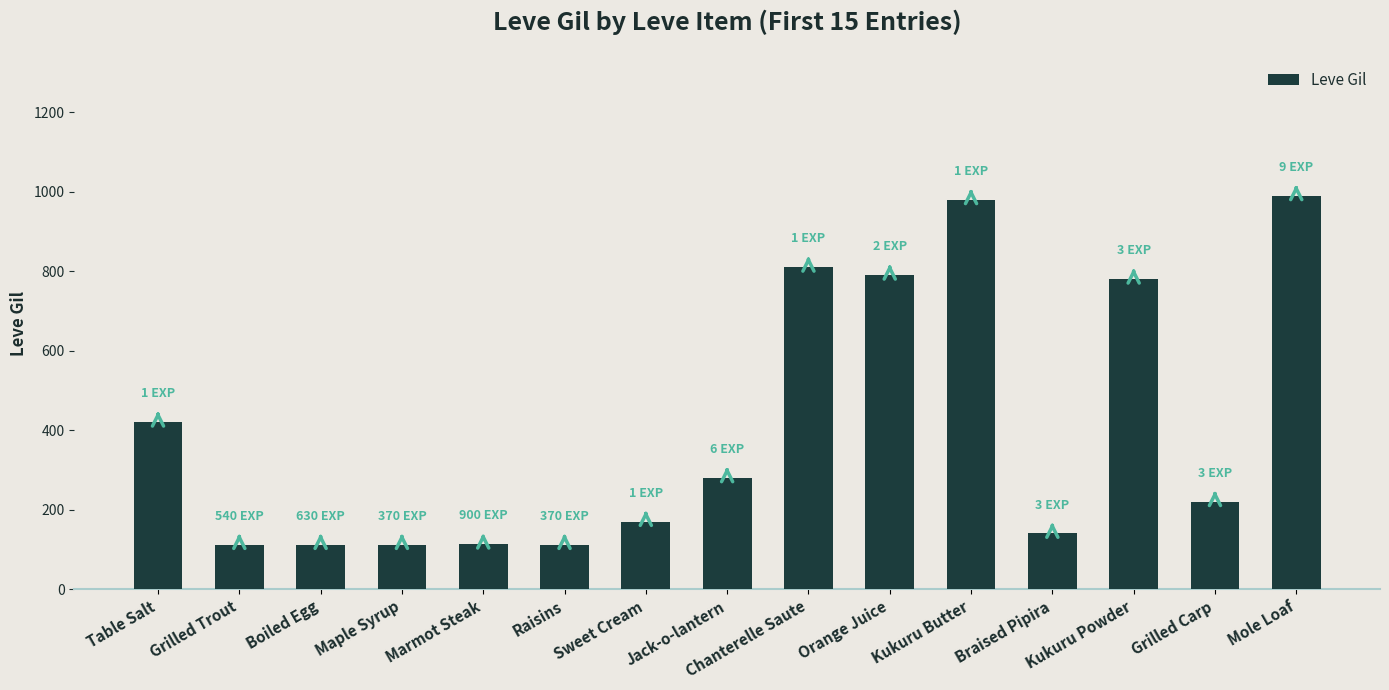

What is the greatest value displayed?

990